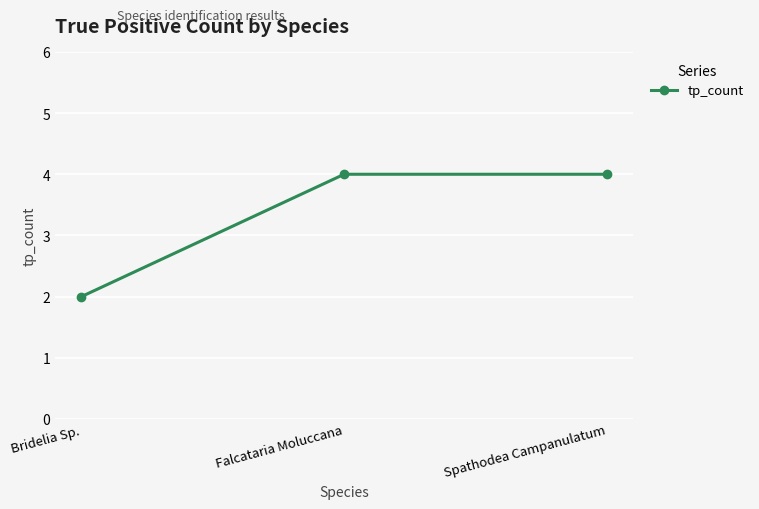

What is the smallest value displayed?

2